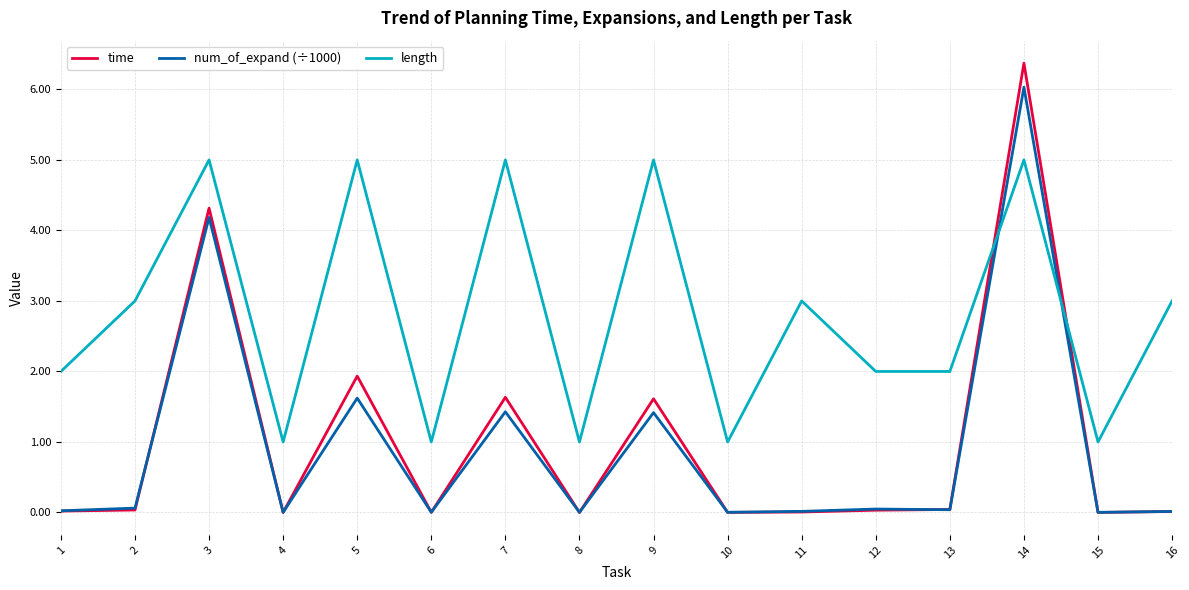

True or false: length and time intersect in this chart.

True